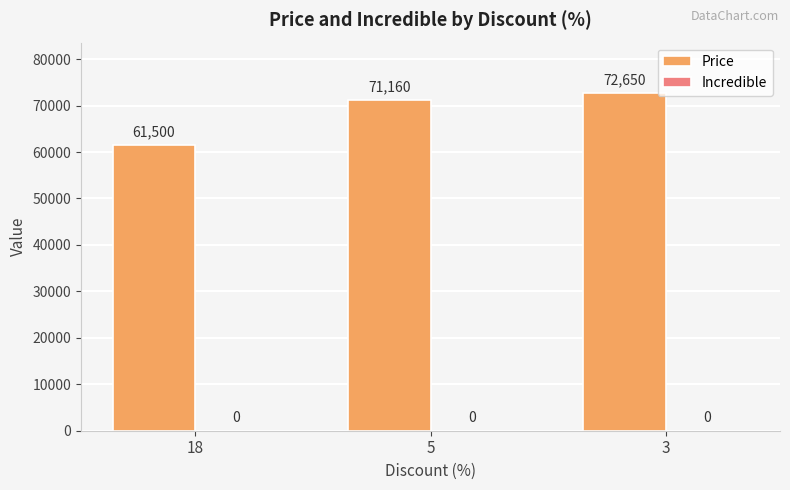

The chart shows a value of 87655 at 18. True or false?

False